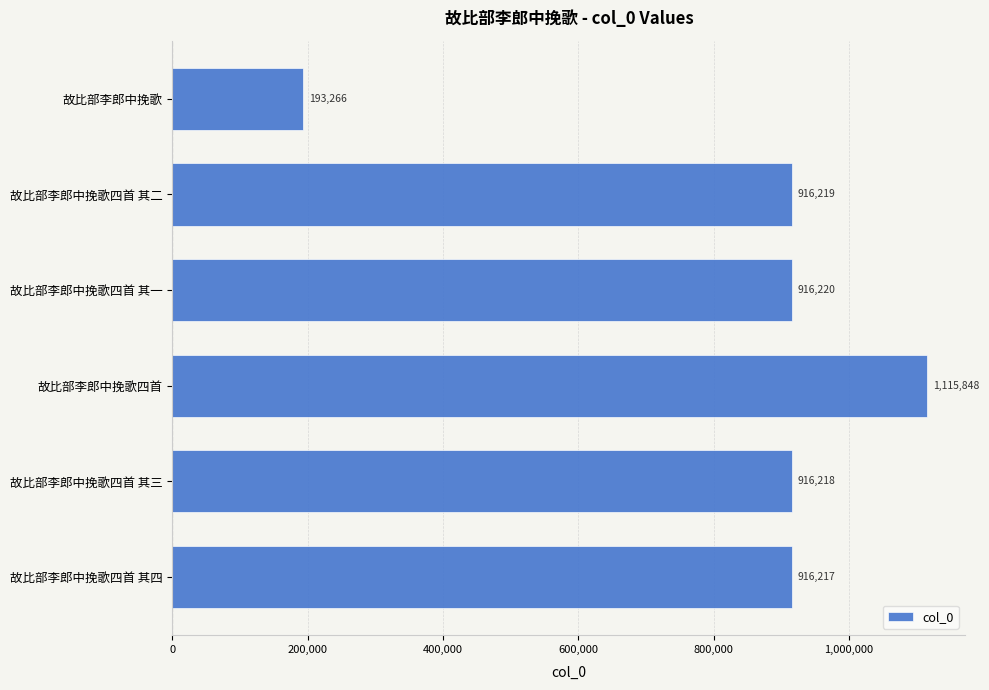

Rank the categories by value from lowest to highest.

故比部李郎中挽歌, 故比部李郎中挽歌四首 其四, 故比部李郎中挽歌四首 其三, 故比部李郎中挽歌四首 其二, 故比部李郎中挽歌四首 其一, 故比部李郎中挽歌四首